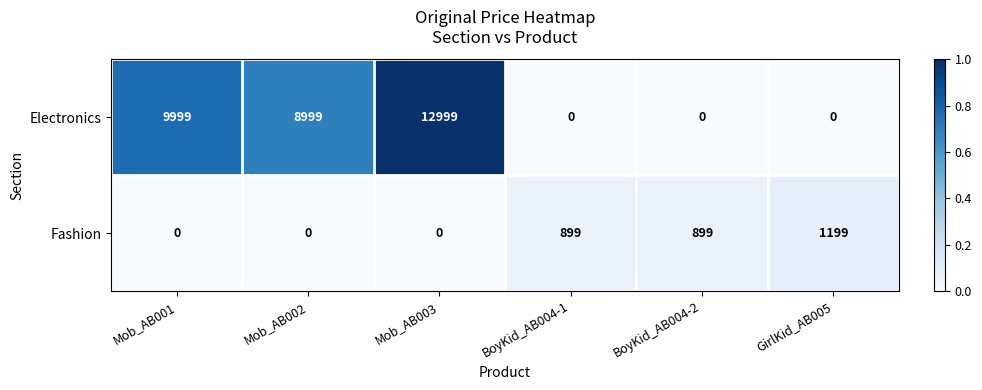

What is the greatest value displayed?

12999